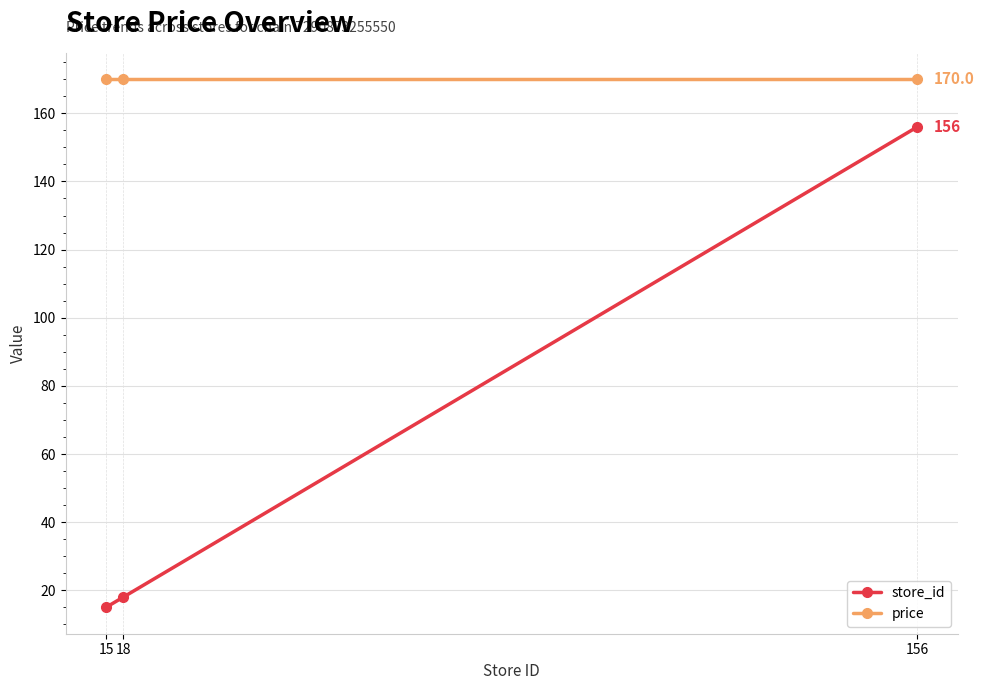

At which label is store_id closest to 85?

18